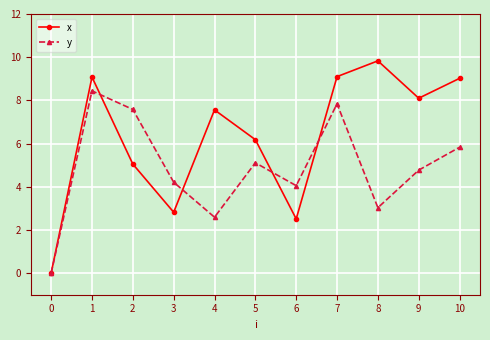

Is this an area chart (filled region under the line)?

No